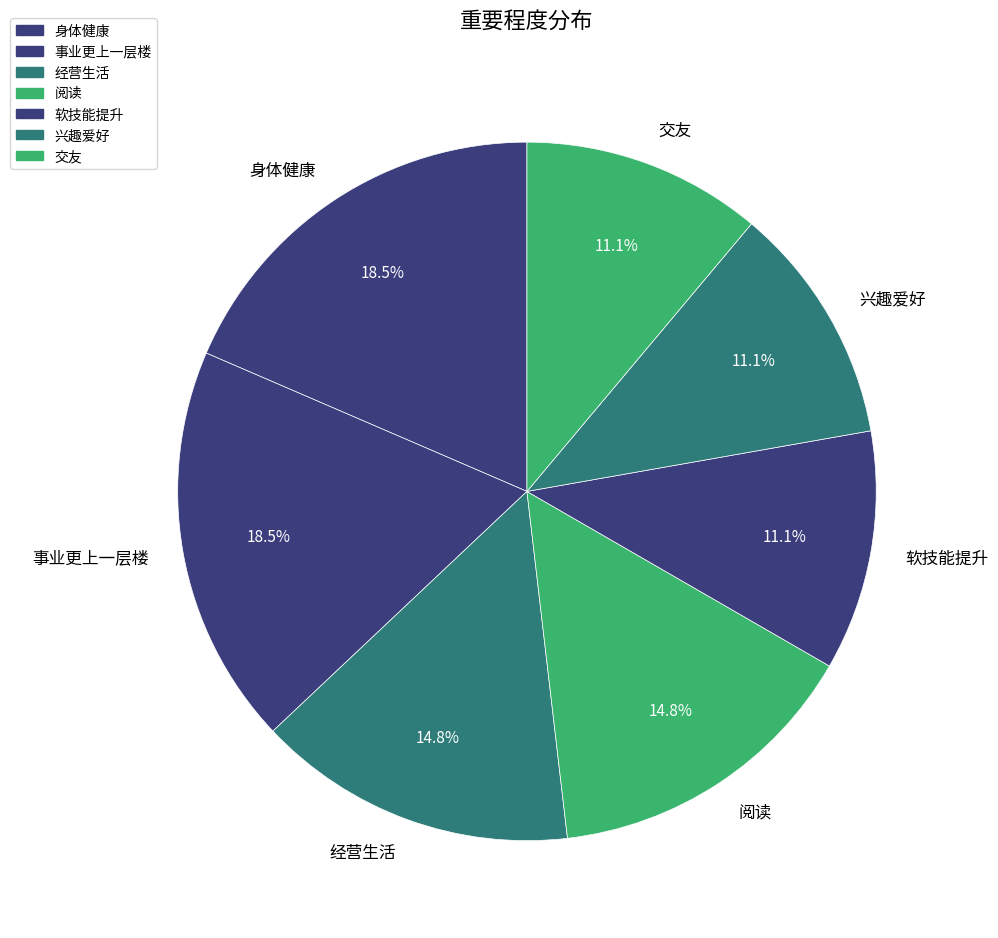

Does 软技能提升 represent more than half of the total?

No